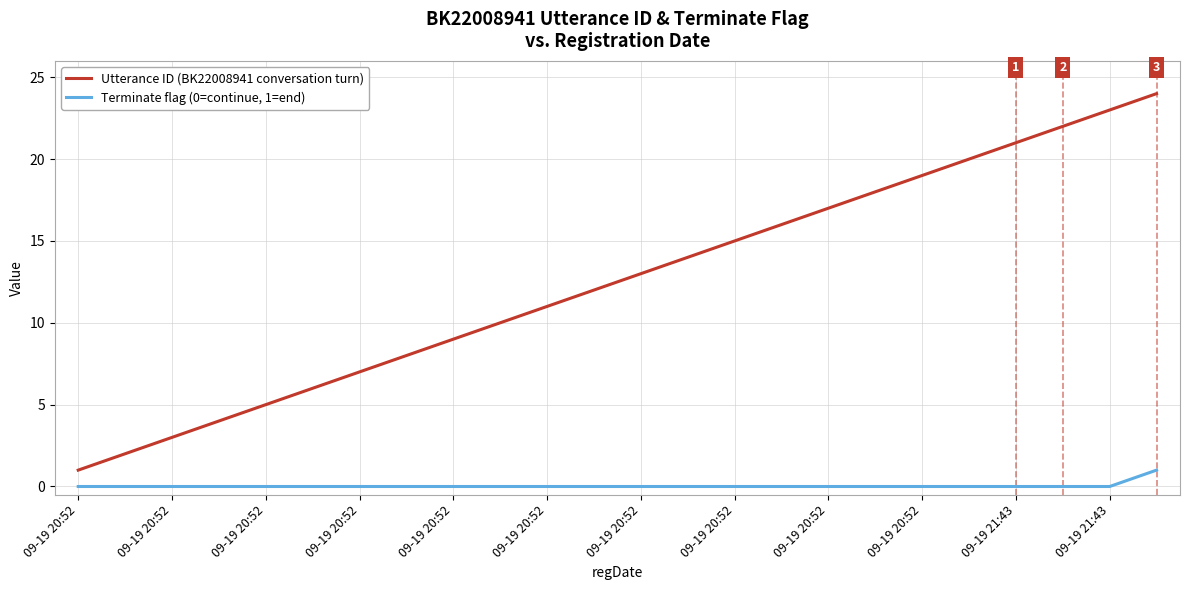

Which series has the widest spread of values?

Utterance ID (BK22008941 conversation turn)